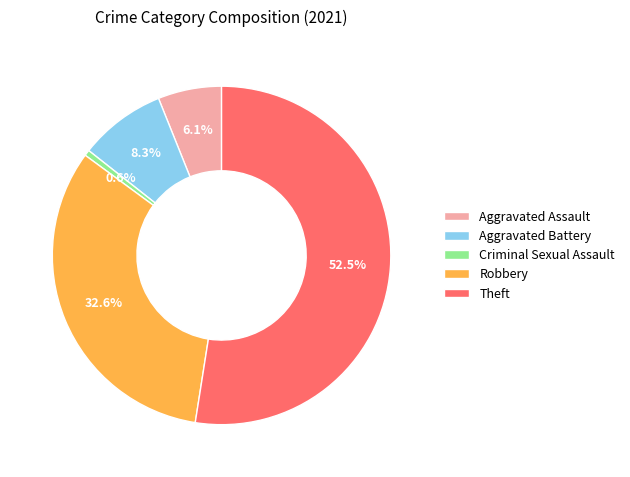

Which slice is the smallest?

Criminal Sexual Assault